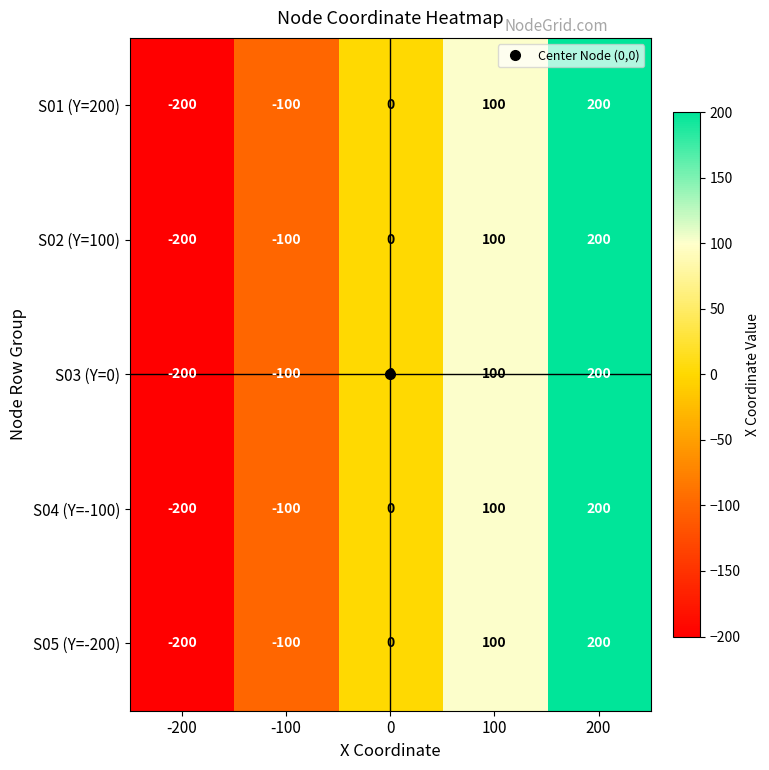

How many data points in S05 (Y=-200) are less than 0?

2